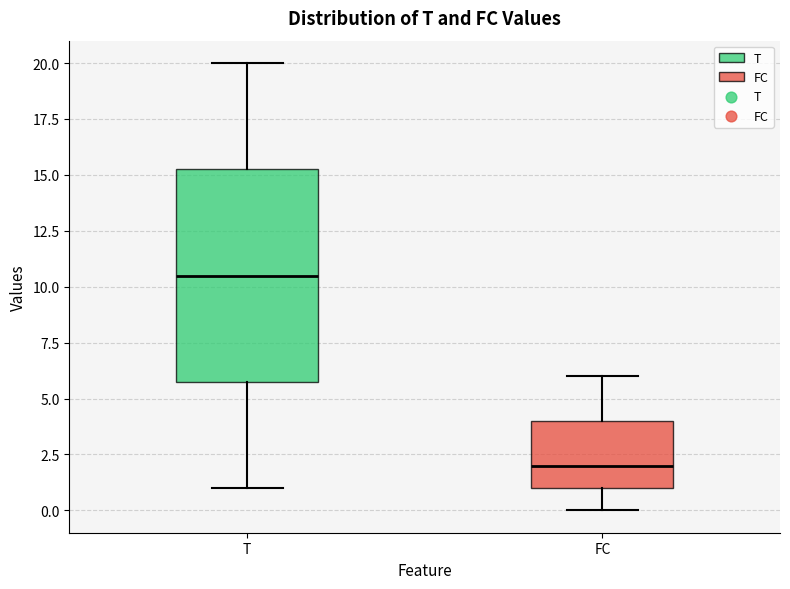

Reading left to right, read every box against the y-axis: the position of its median line, the range the box covers, and the ends of its whiskers. The values are not printed on the chart, so give them approximately, as read against the axis.

T: median 10.5, box 6.0 to 15.5, whiskers 1.0 to 20.0
FC: median 2.0, box 1.0 to 4.0, whiskers 0.0 to 6.0